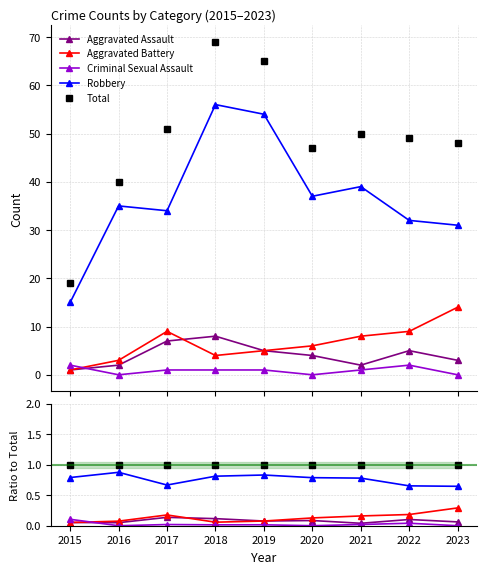

What are all the series names shown in the legend?

Aggravated Assault, Aggravated Battery, Criminal Sexual Assault, Robbery, Total